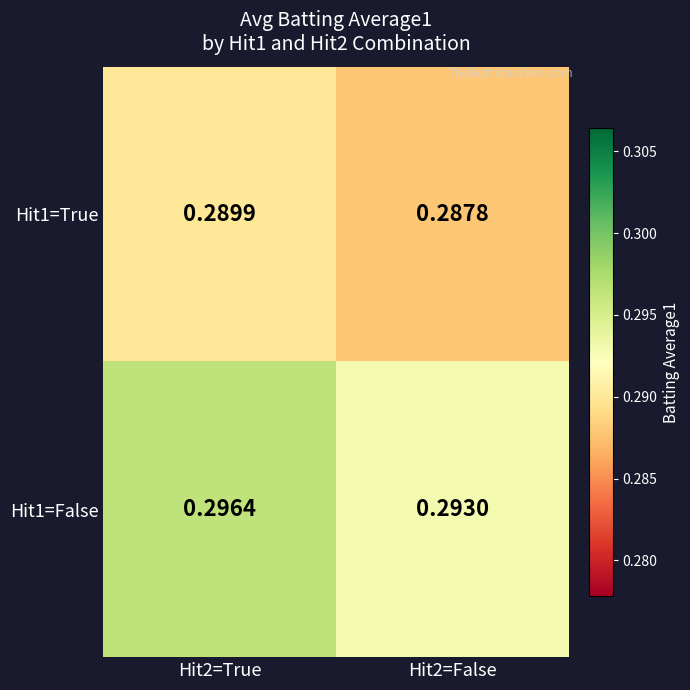

Reading left to right, what are all the values shown in this chart?

Hit1=True: Hit2=True=0.3	Hit2=False=0.3
Hit1=False: Hit2=True=0.3	Hit2=False=0.3